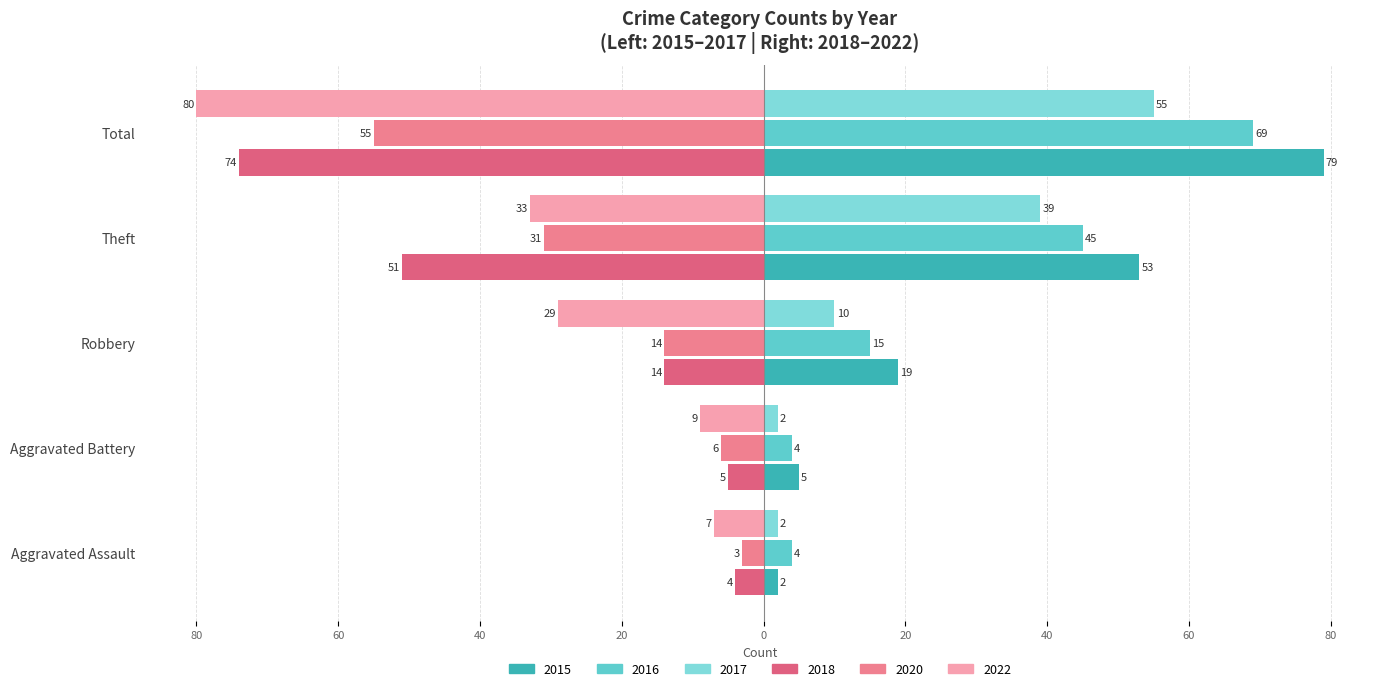

What is the maximum value shown in the chart?

79